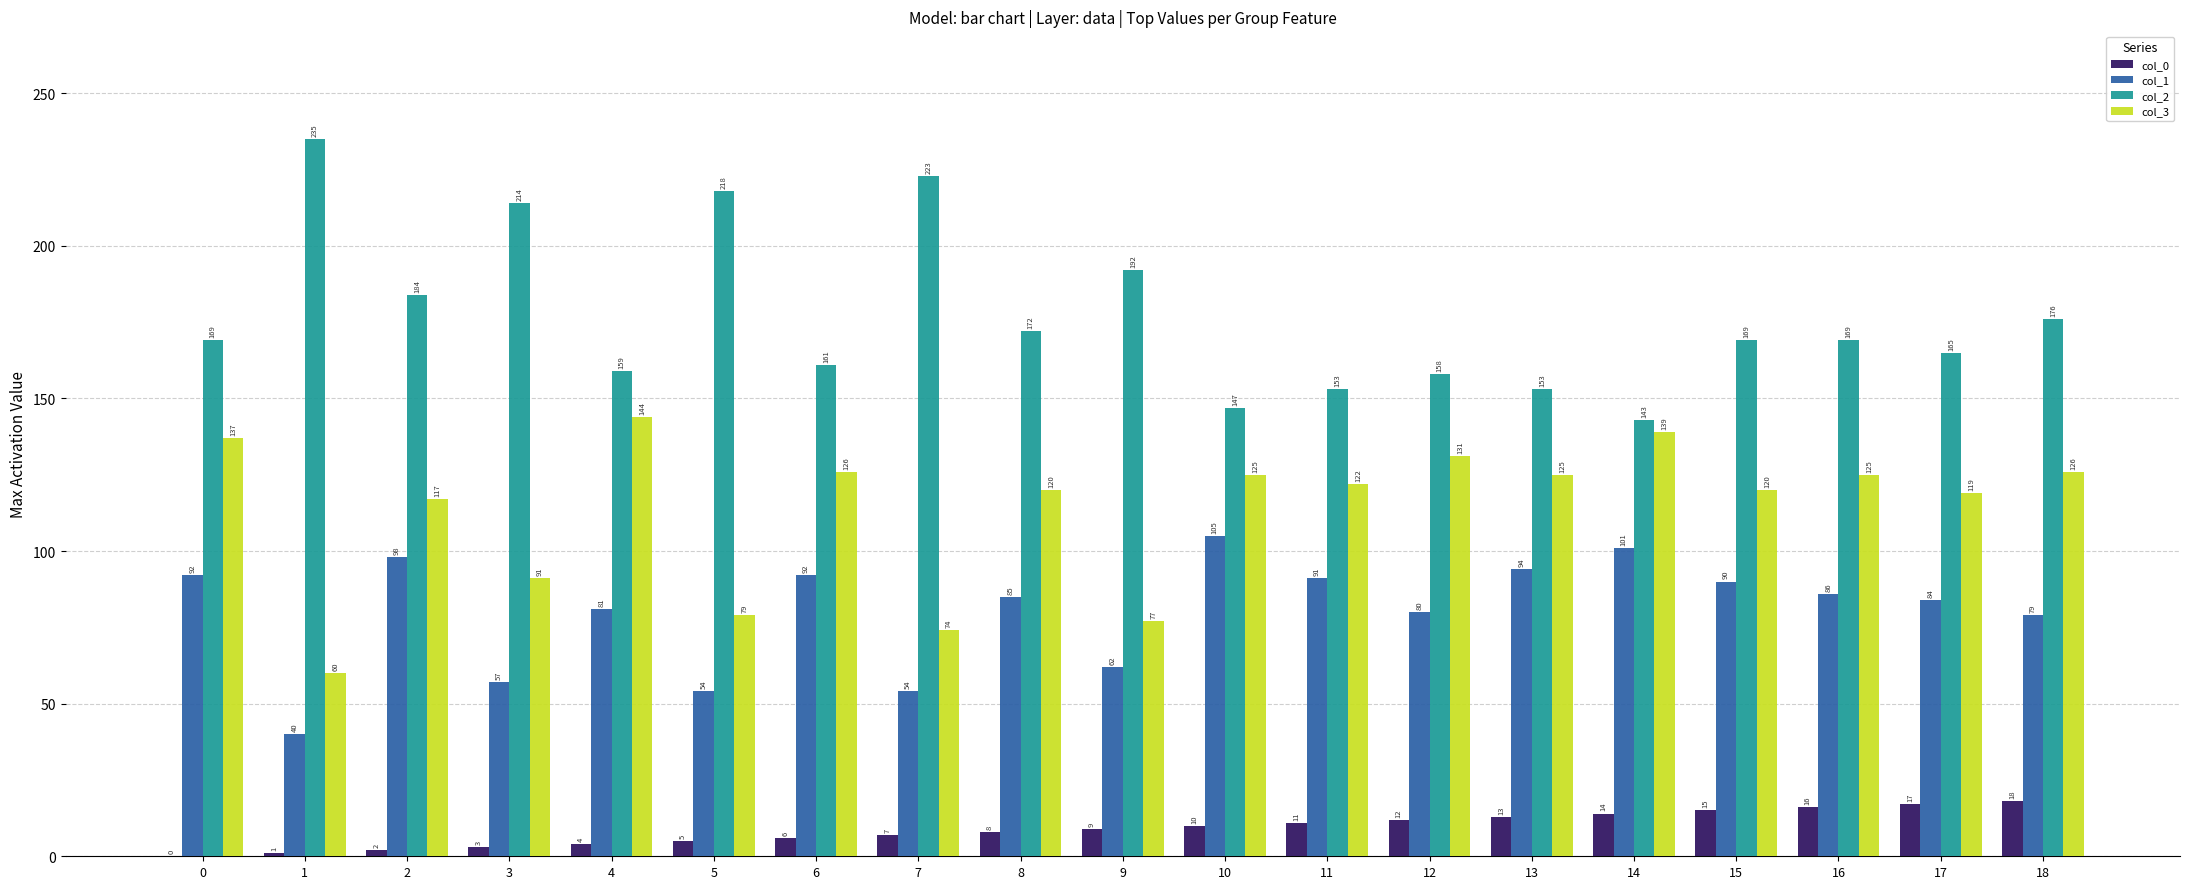

What is the sum of all col_3 values?

2157